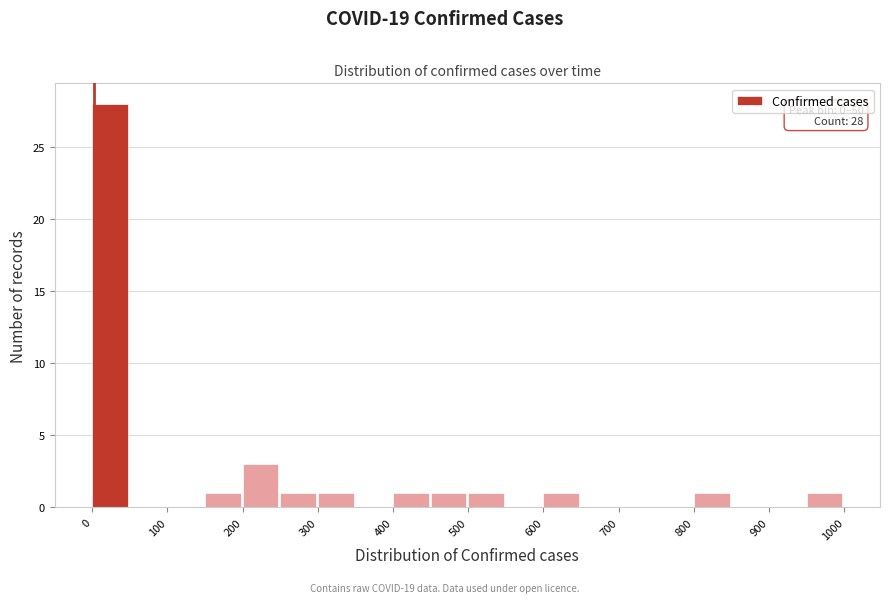

Which range on the x-axis has the tallest bar?

0 to 50